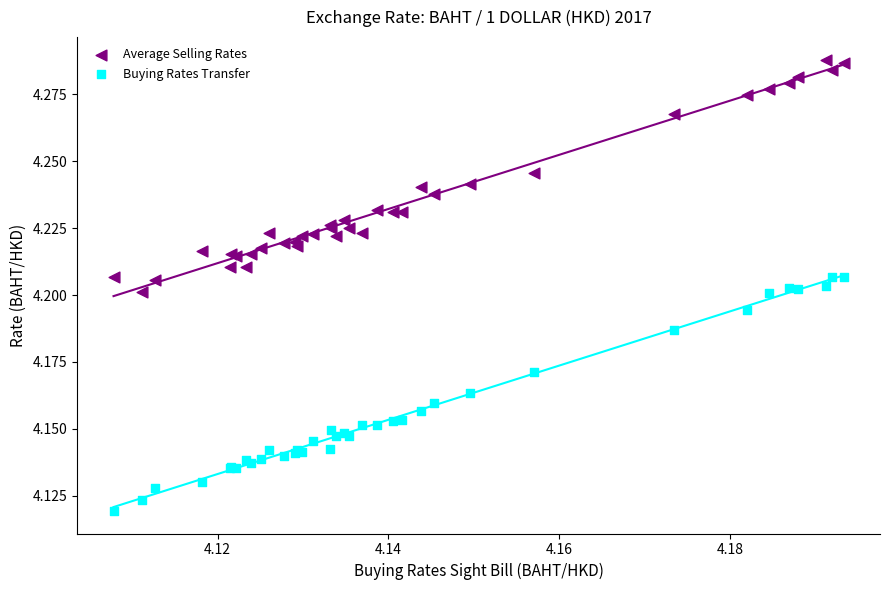

Which series contains the lowest Y value?

Buying Rates Transfer